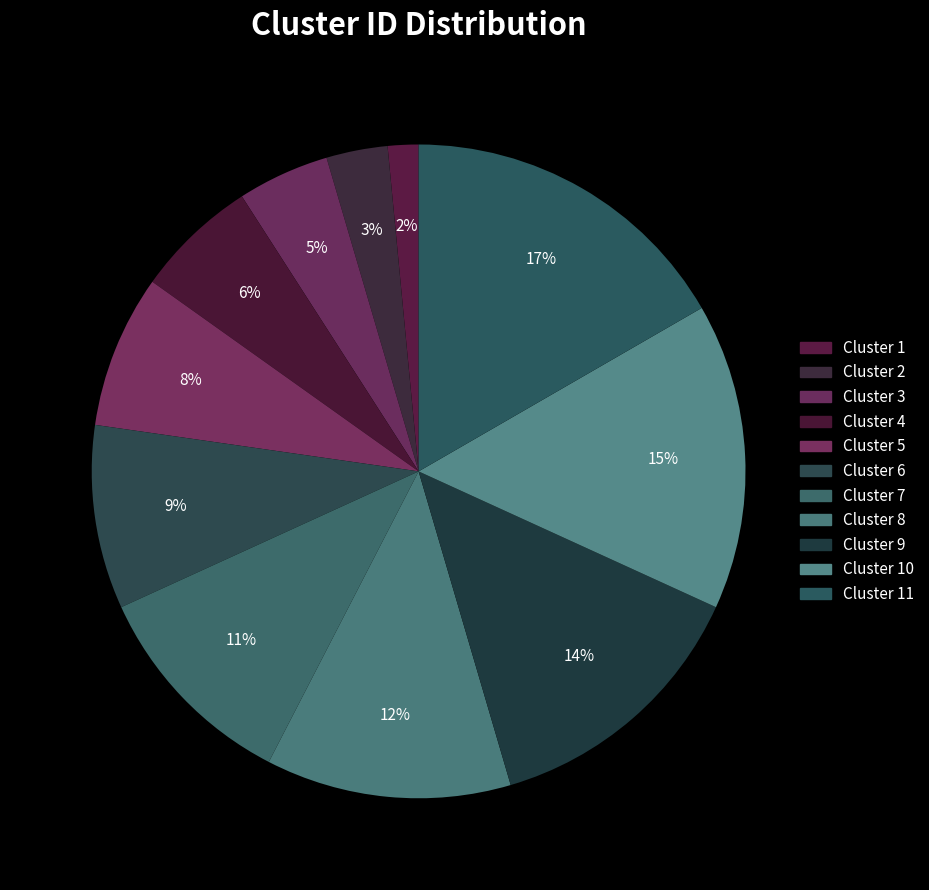

Rank the categories by value from lowest to highest.

Cluster 1, Cluster 2, Cluster 3, Cluster 4, Cluster 5, Cluster 6, Cluster 7, Cluster 8, Cluster 9, Cluster 10, Cluster 11